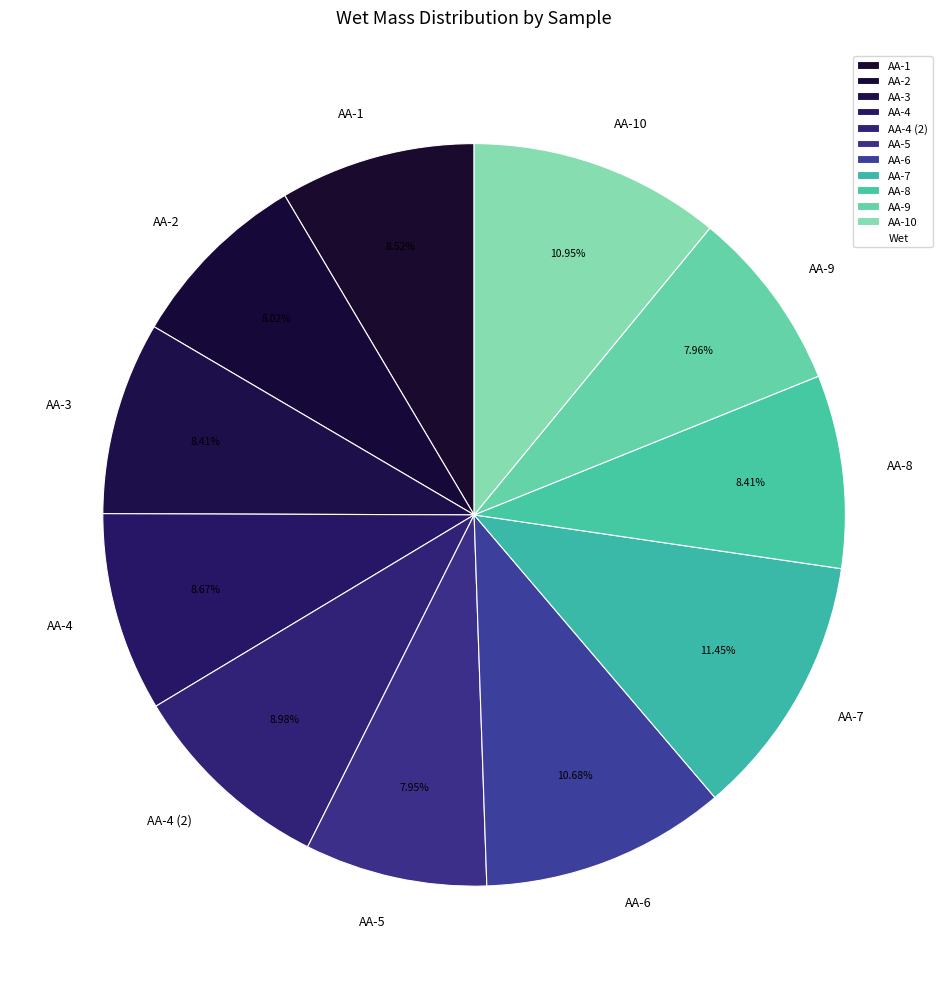

Which category has the biggest portion of the pie?

AA-7